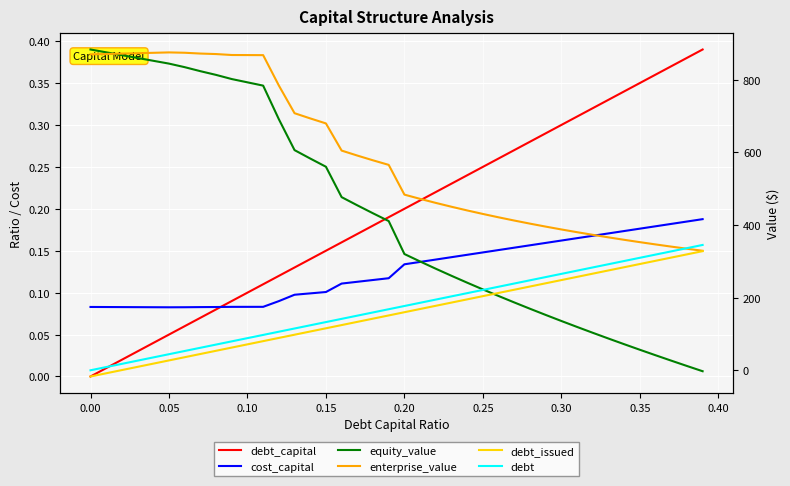

How many lines are shown in the chart?

6